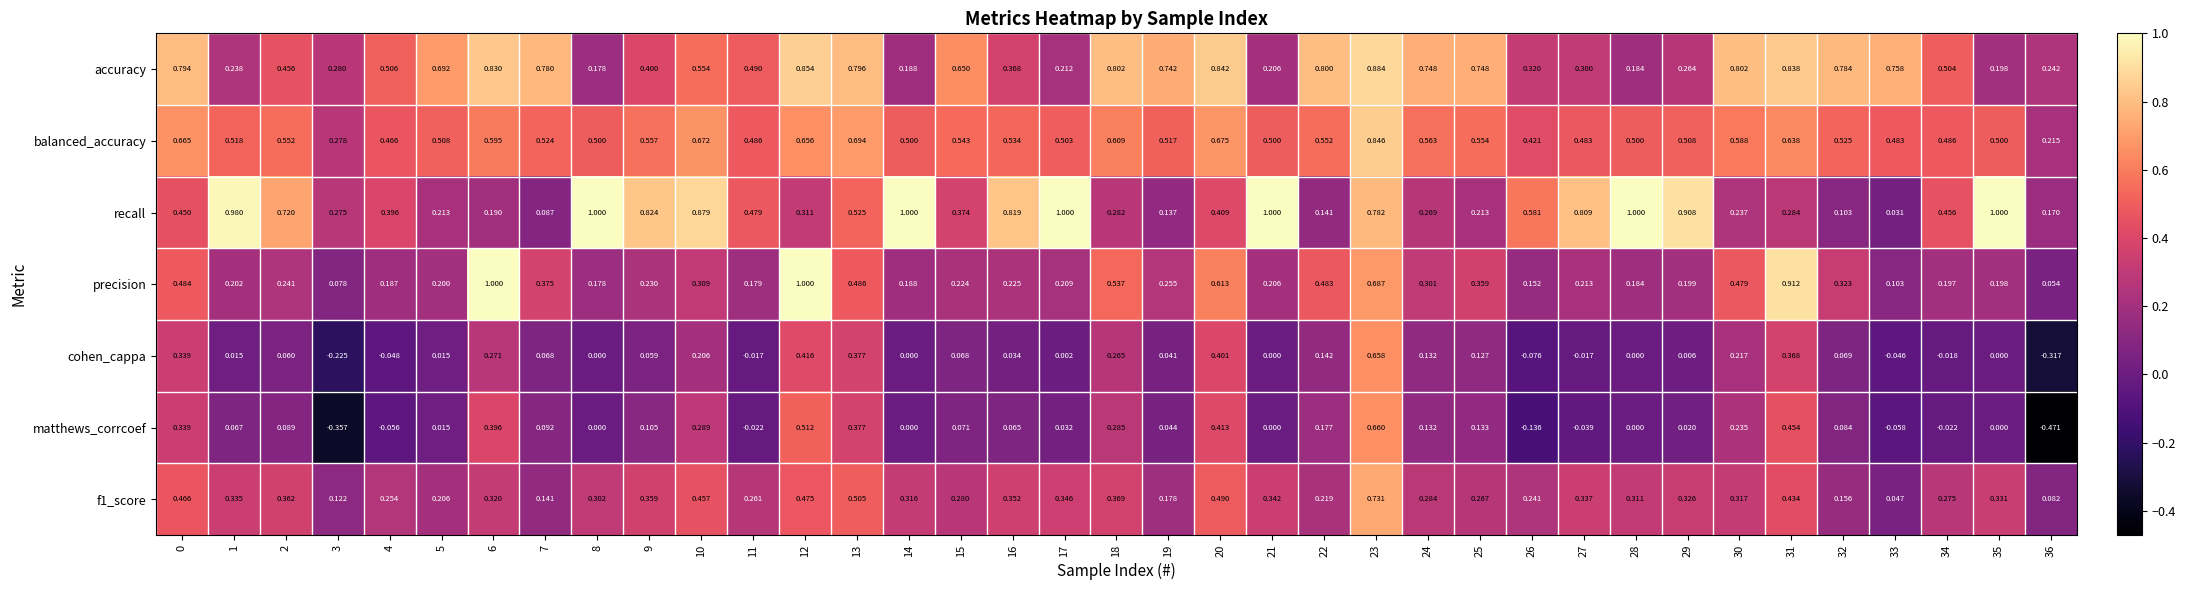

Is the value of balanced_accuracy at 11 greater than the value of matthews_corrcoef at 15?

Yes